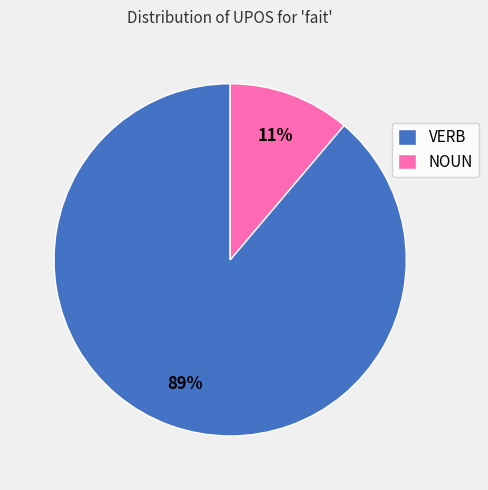

Which category has the biggest portion of the pie?

VERB